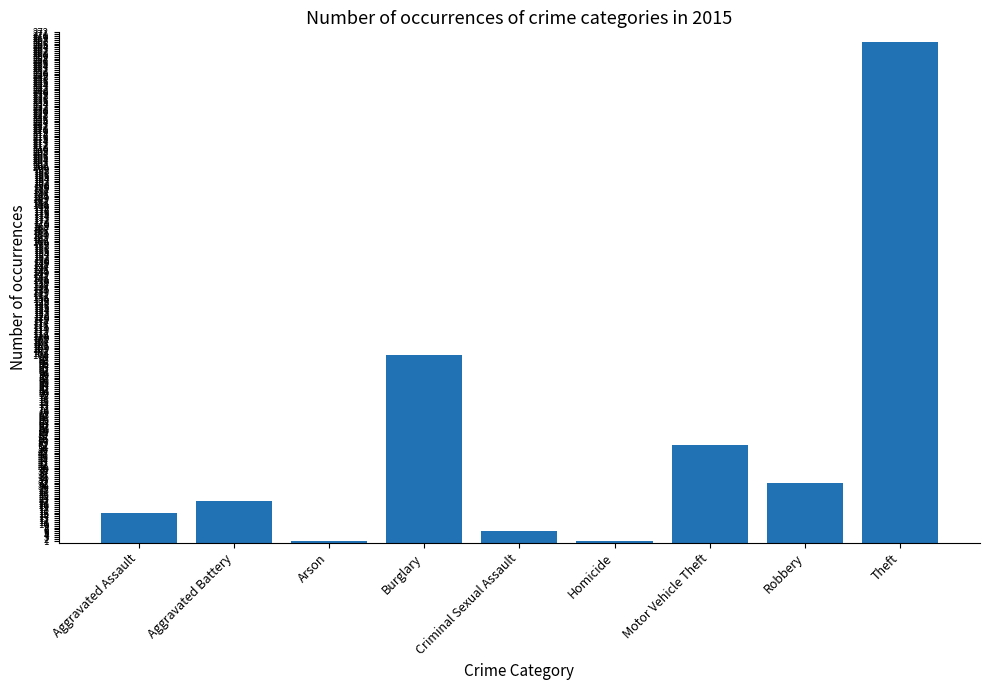

True or false: the data shows 148 at Theft.

False